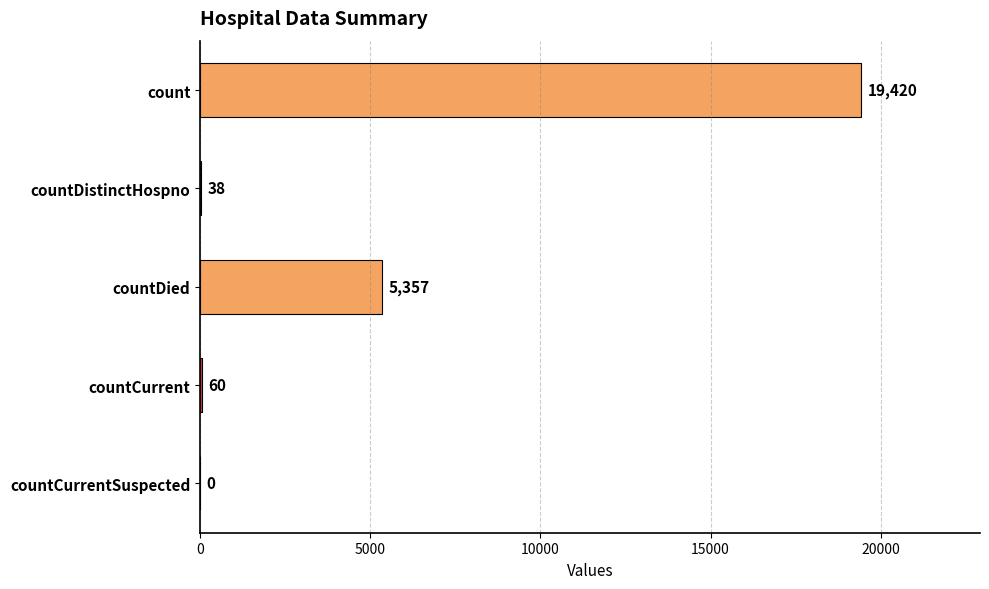

Read the value at countDied, to the nearest 10.

5360